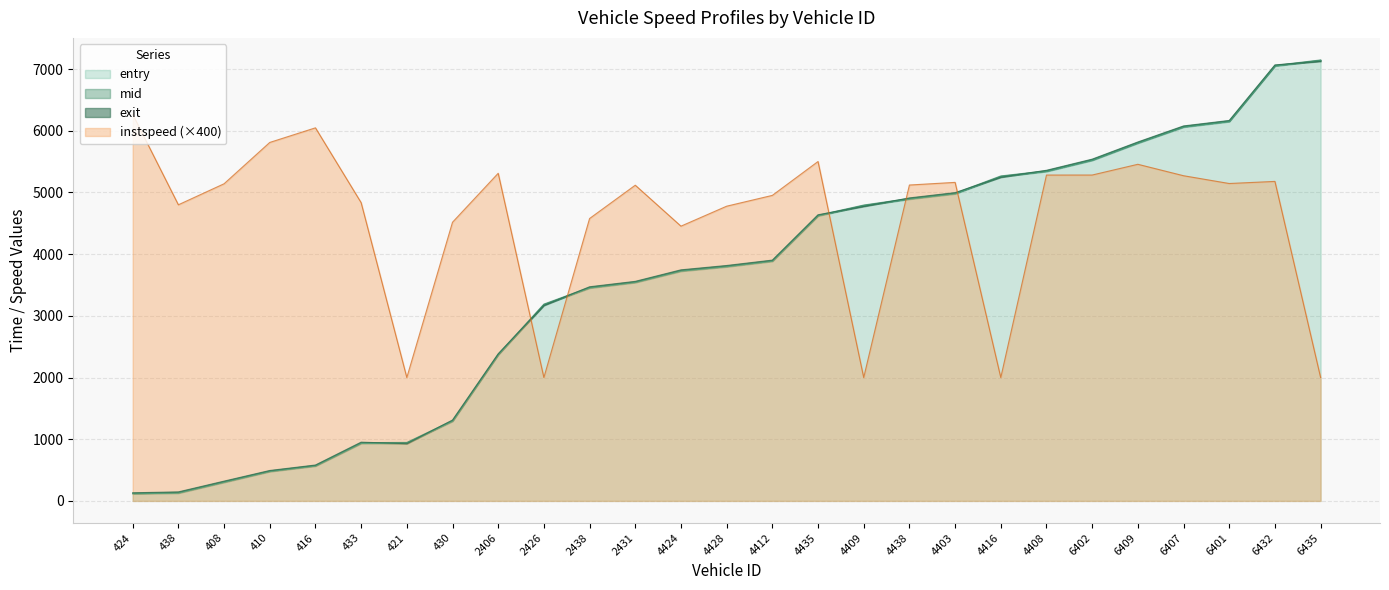

What is the highest value of the entry series?

7137.6